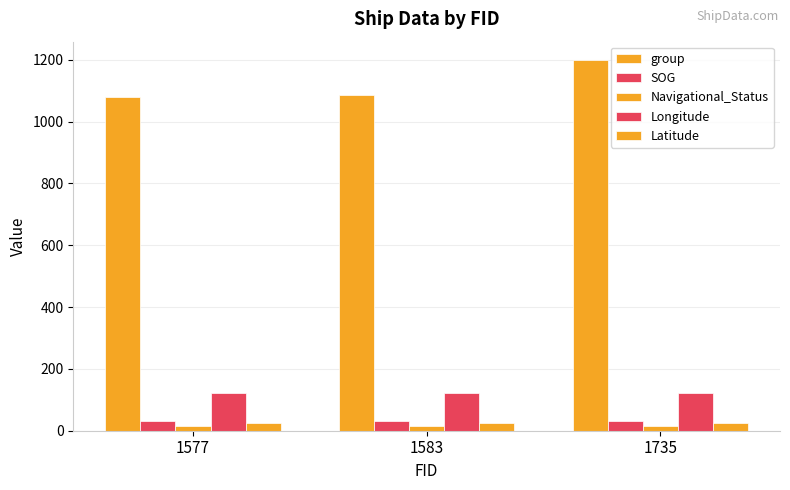

What is the value of the Longitude bar at the 1st from the left?

121.9